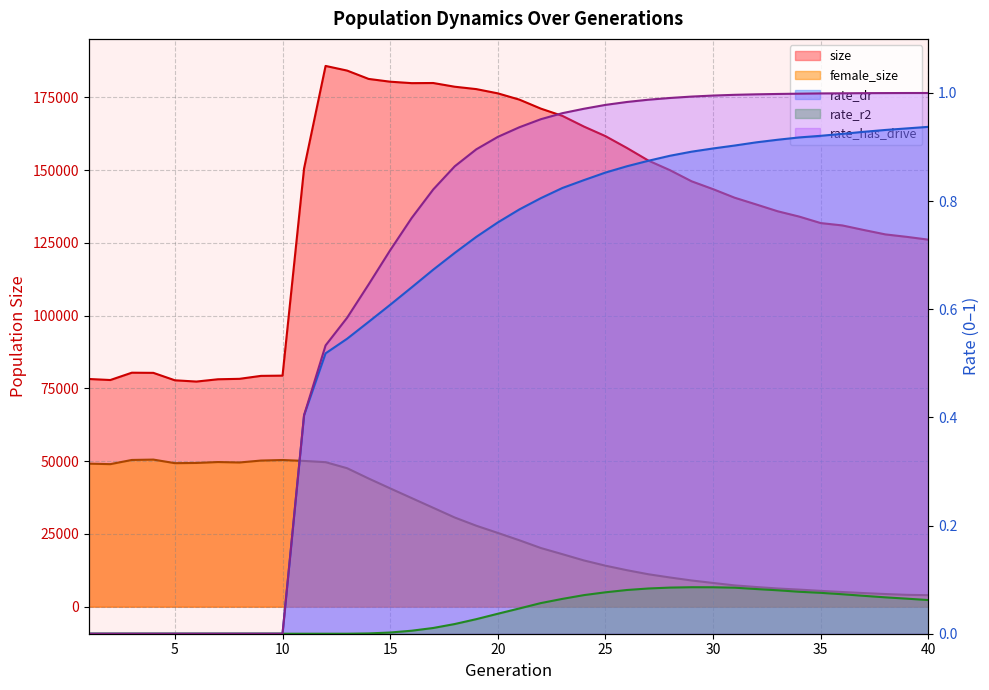

How many positive values does the rate_dr series have?

30